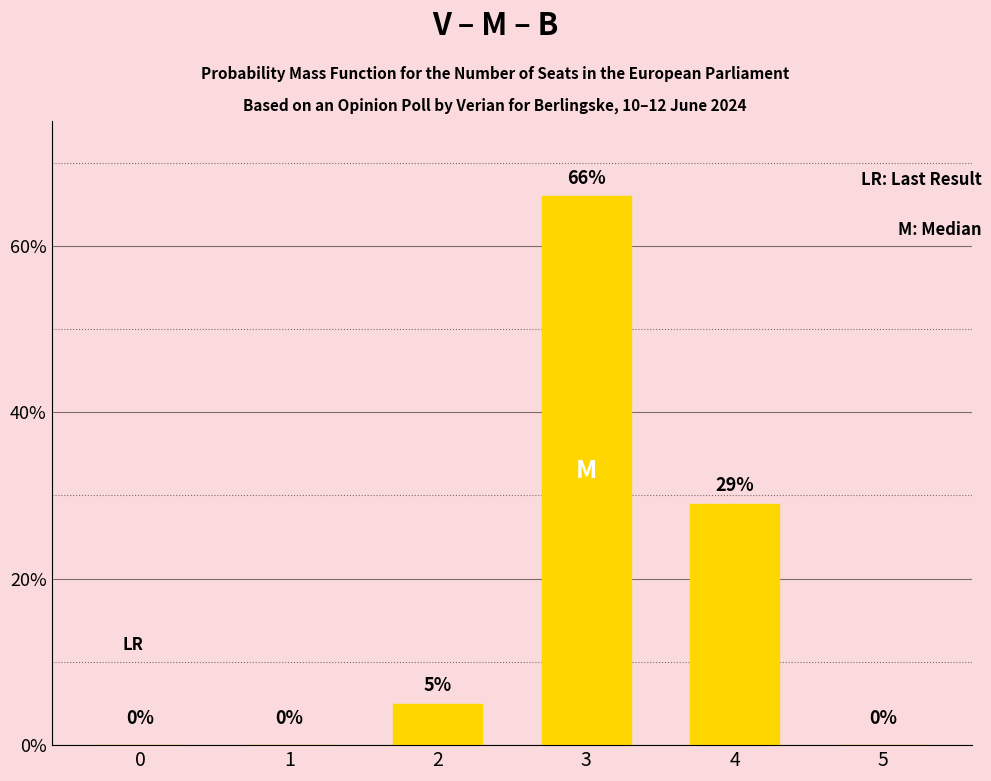

What is the ratio of the value at 3 to the value at 4?

2.3